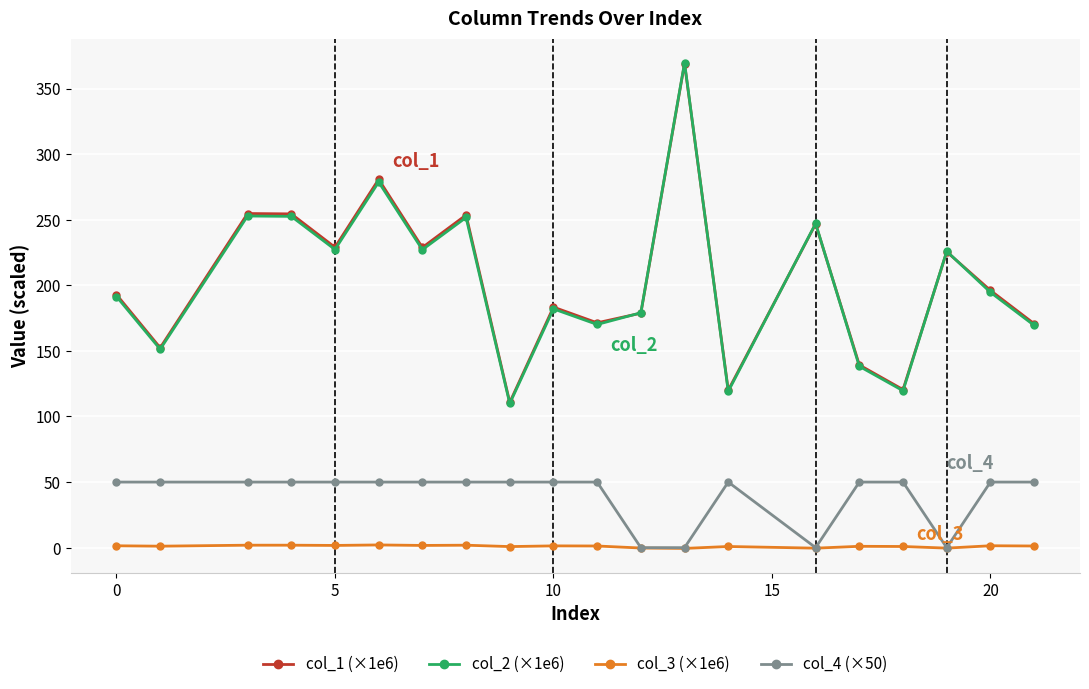

True or false: col_1 (×1e6) has more than 1 interior local peaks.

True